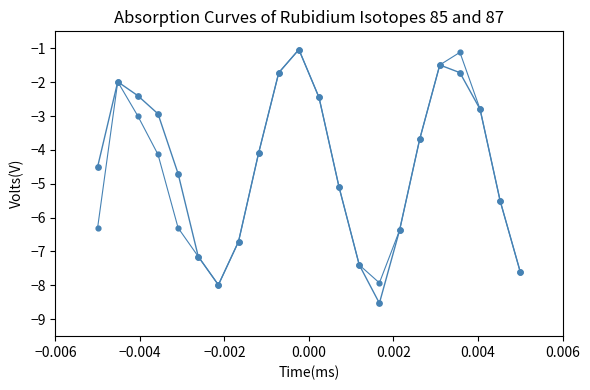

How many lines are shown in the chart?

2